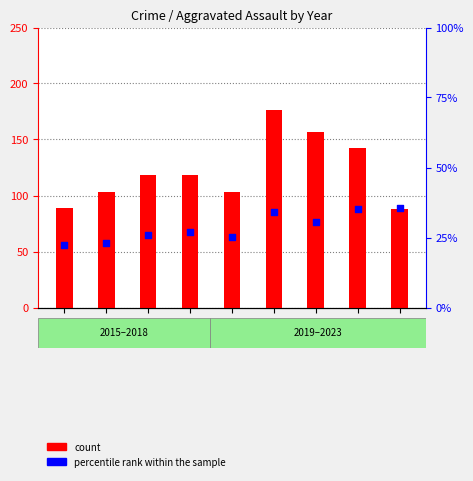

At how many categories does at least one series exceed 137?

3